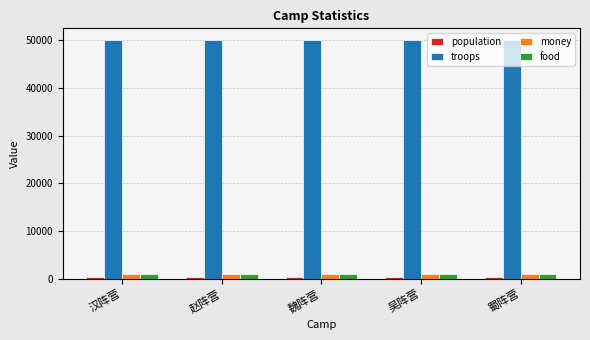

What is the average value of the troops series?

50000